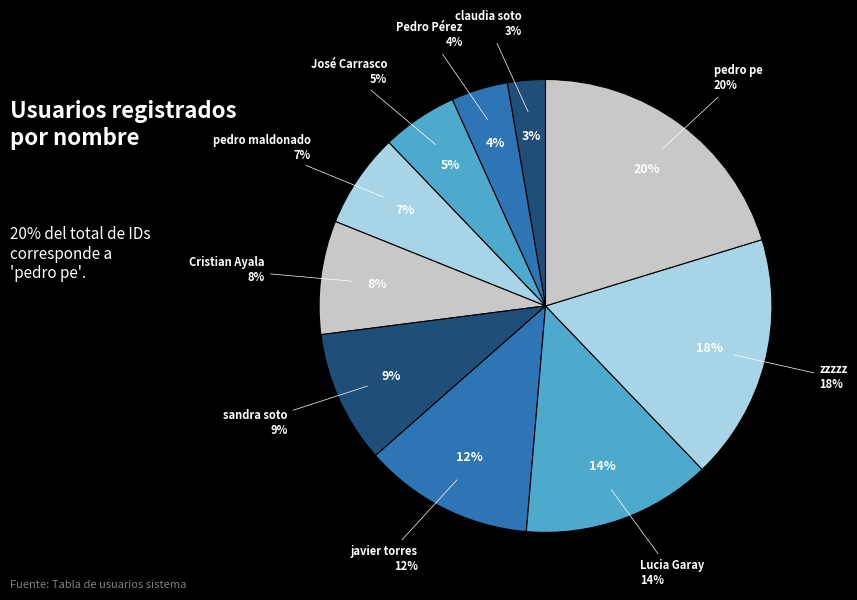

True or false: pedro pe accounts for 20% of the total.

True